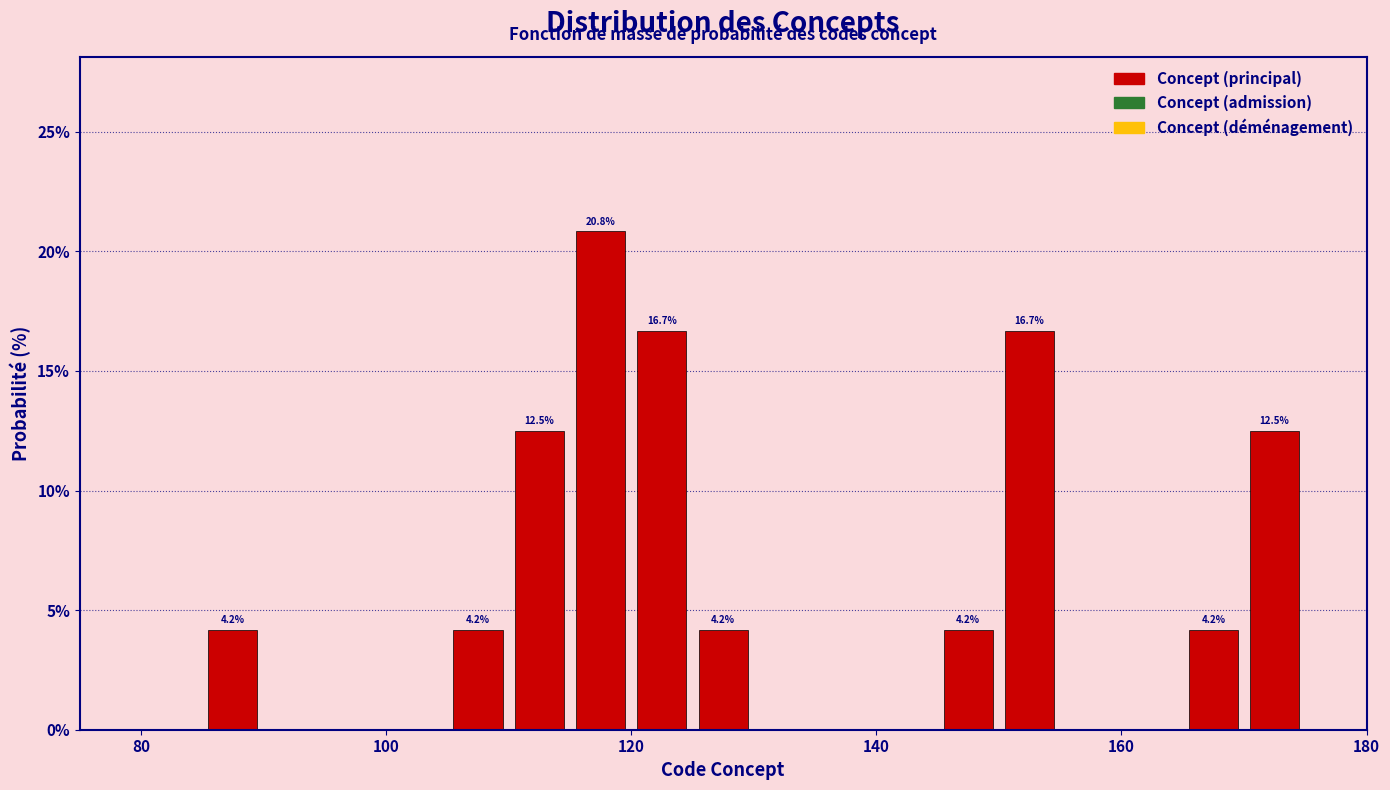

Around what value on the x-axis is the tallest bar? Give the approximate position of its centre, as read against the axis.

118